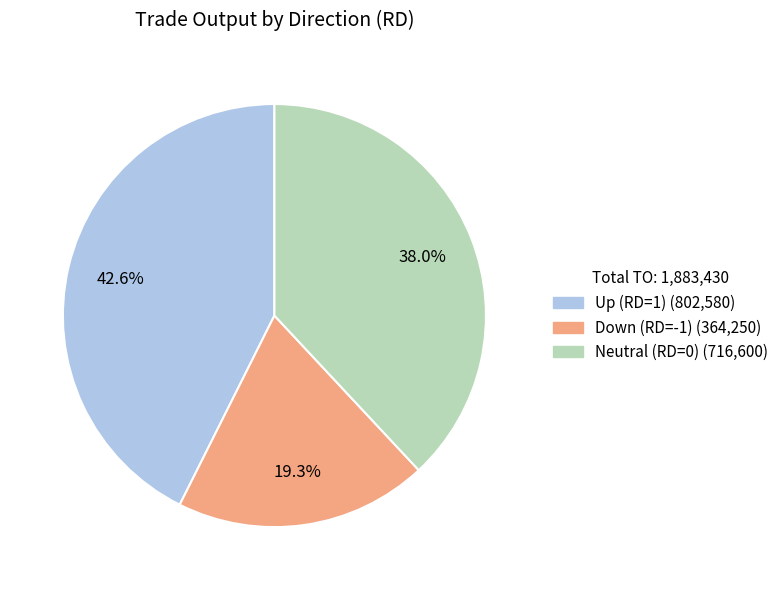

Does any single category account for the majority?

No